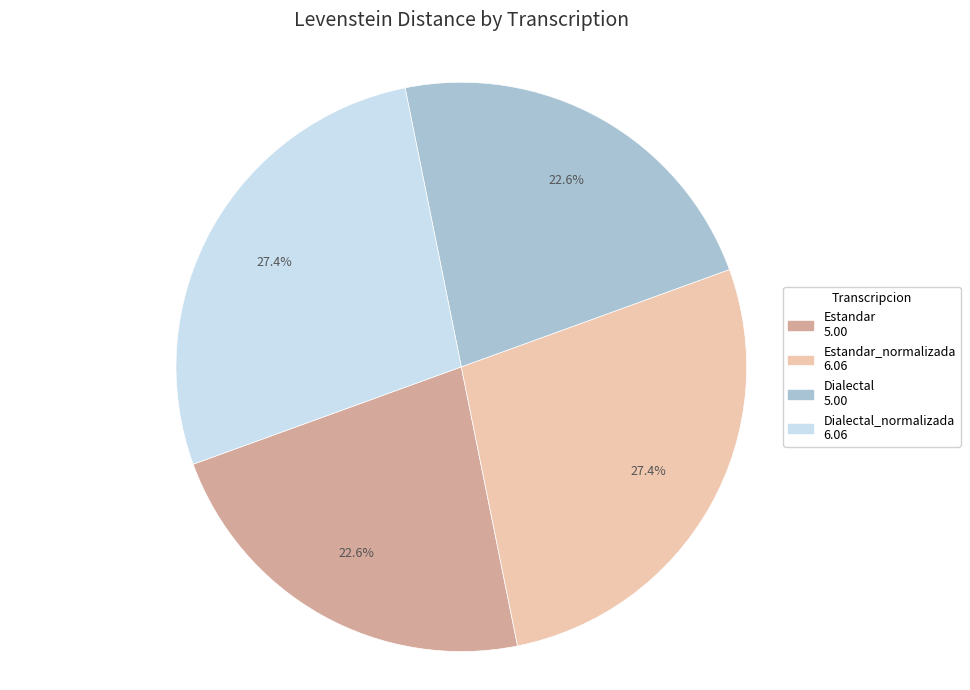

Does any single category account for the majority?

No